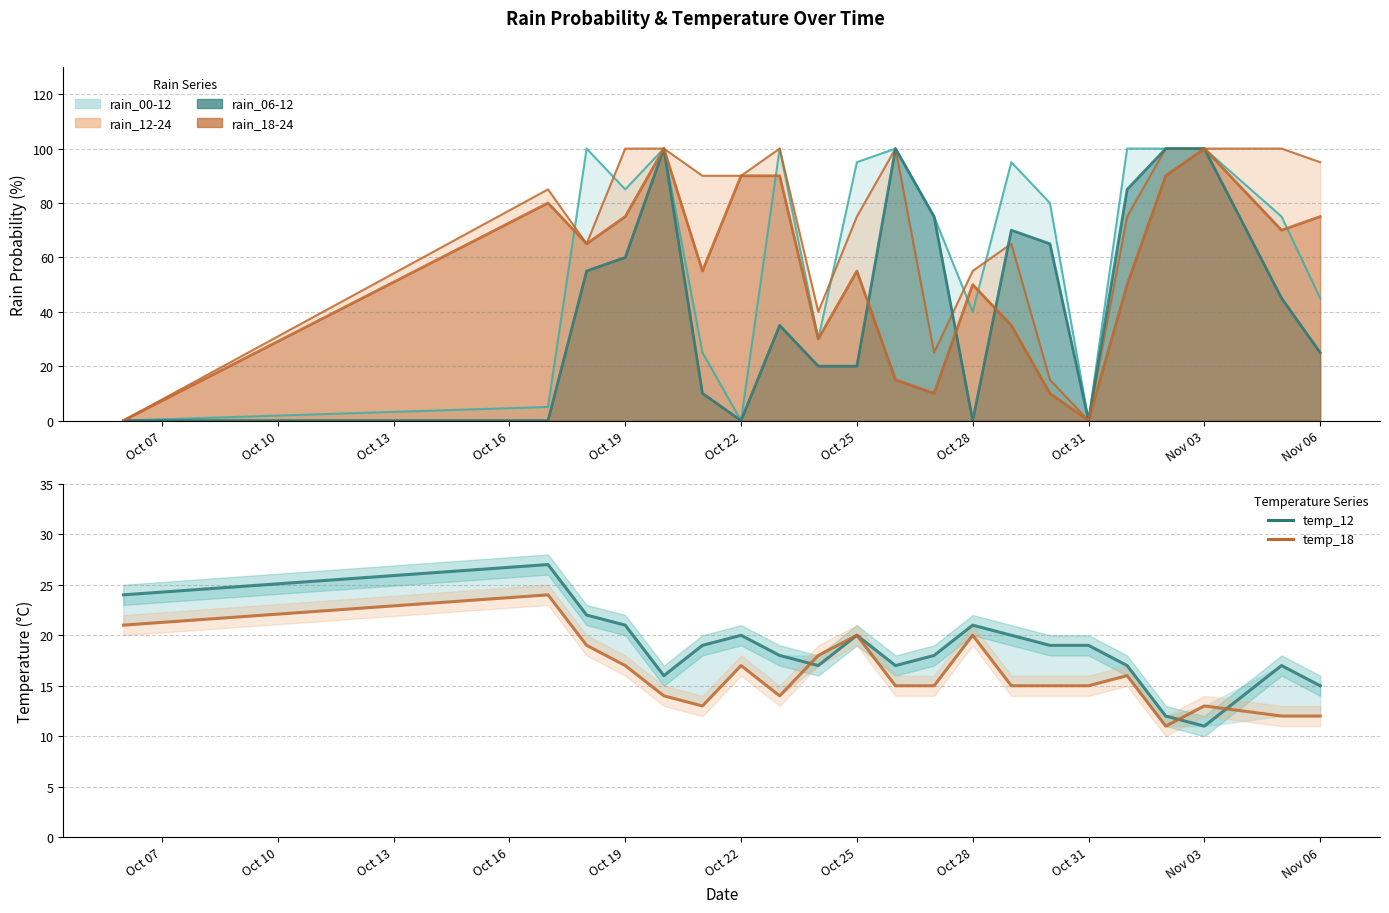

What is the average value of the temp_12 series?

19